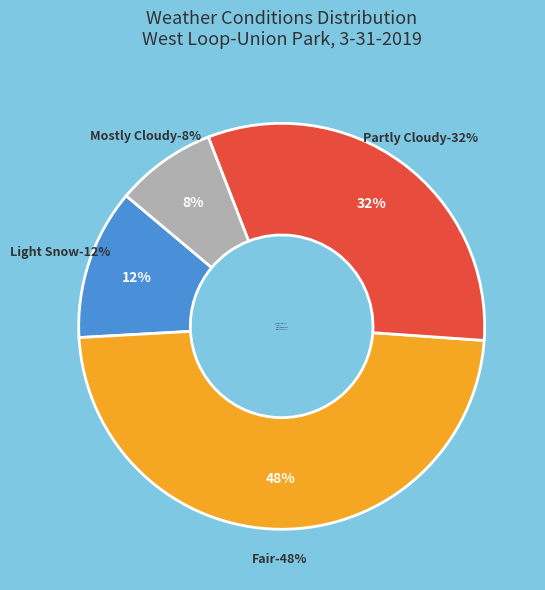

Is there a majority slice in this chart?

No